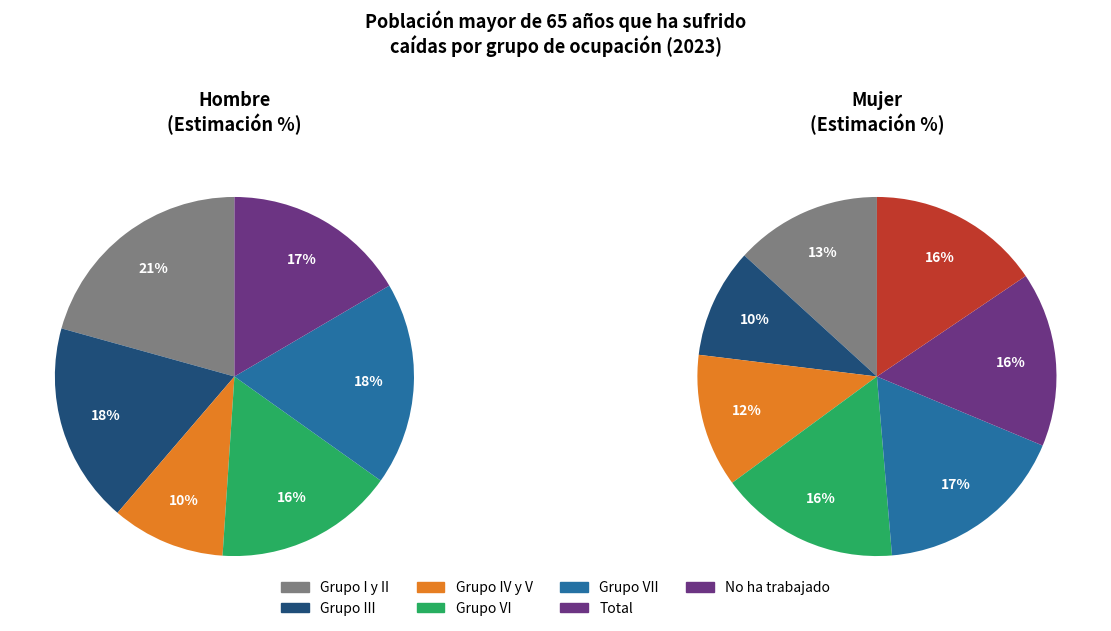

What is the change in value from values_mujer to 3?

+0.1